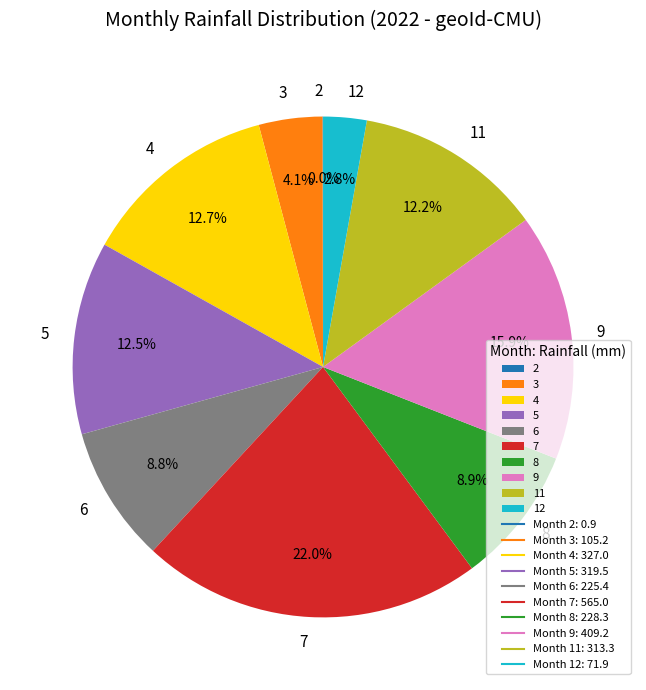

How much of the chart is everything except 7?

78.0%